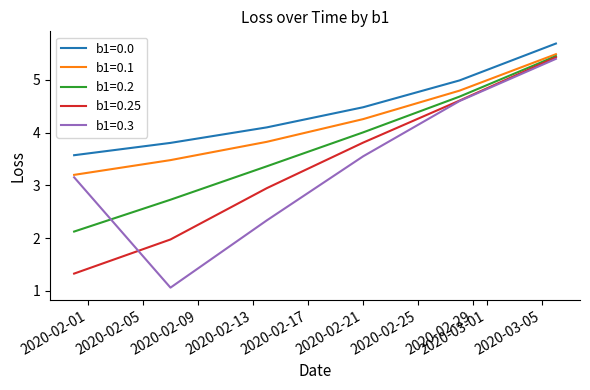

True or false: b1=0.0 has more than 0 interior local peaks.

False